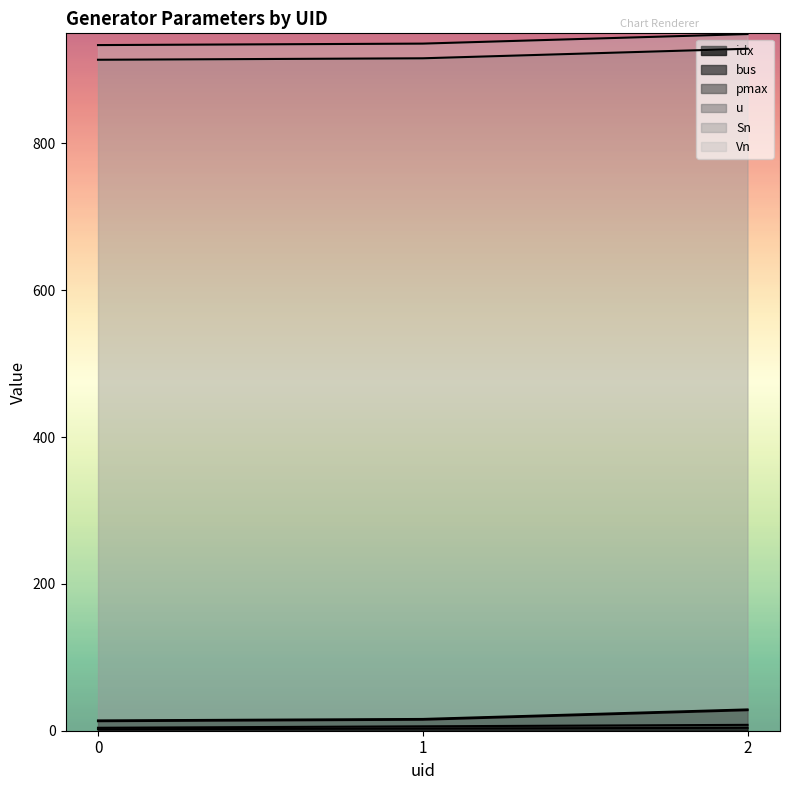

Which series changed the most between 1 and 2?

pmax